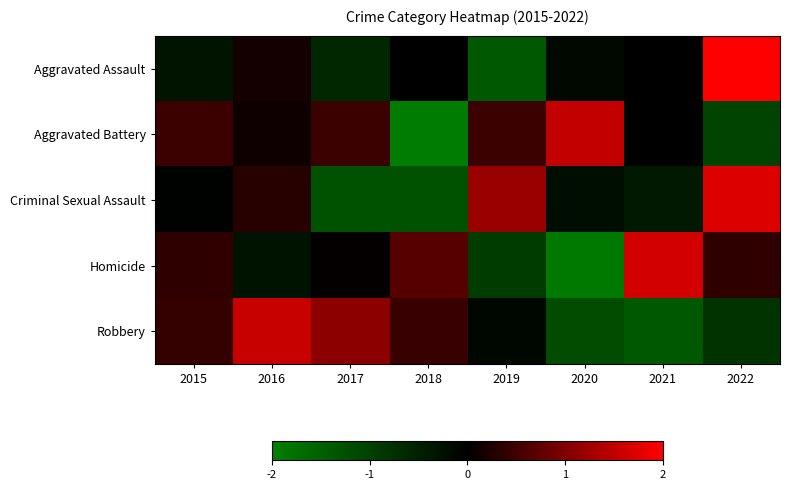

What is the smallest value displayed?

-2.0